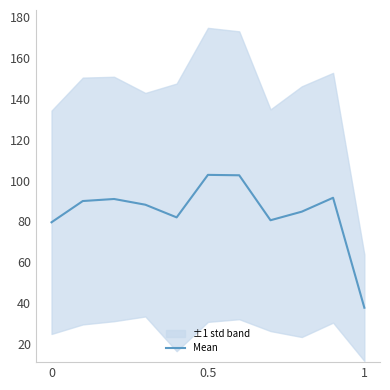

What is the minimum value for Mean?

37.8